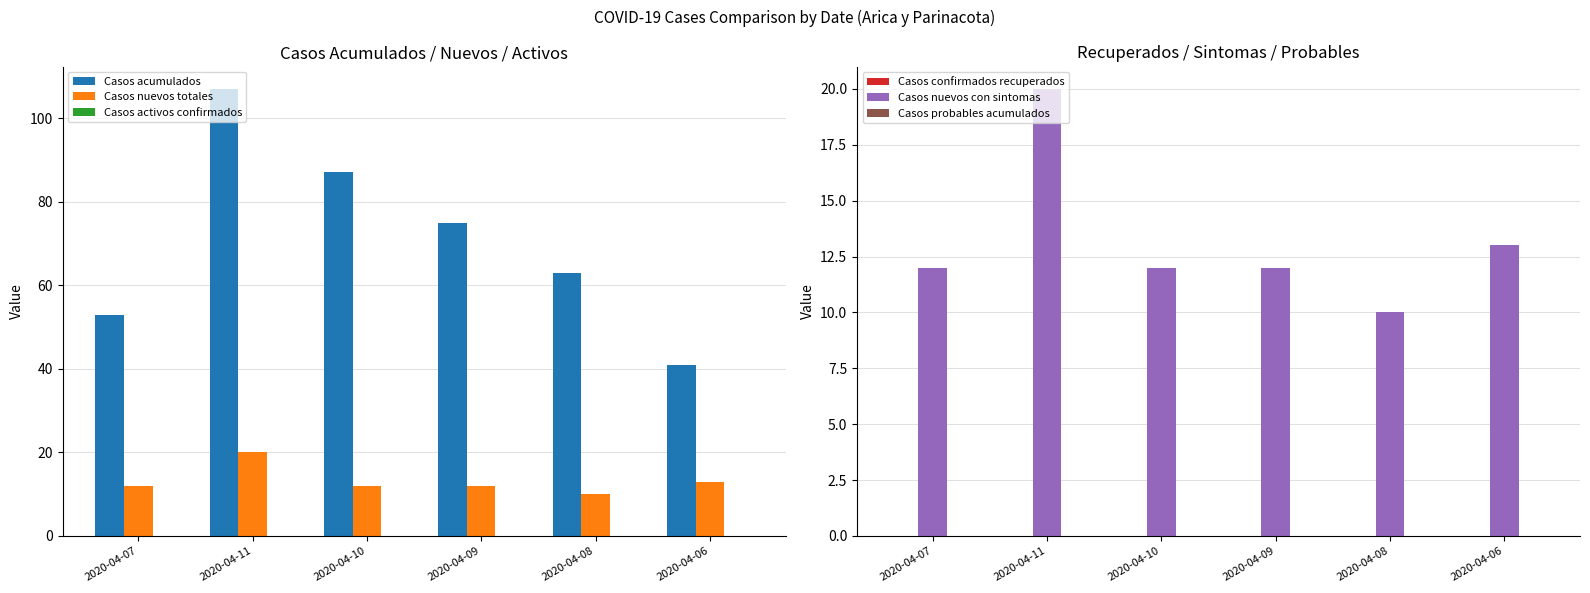

Where is Casos probables acumulados nearest to the value 0?

2020-04-07